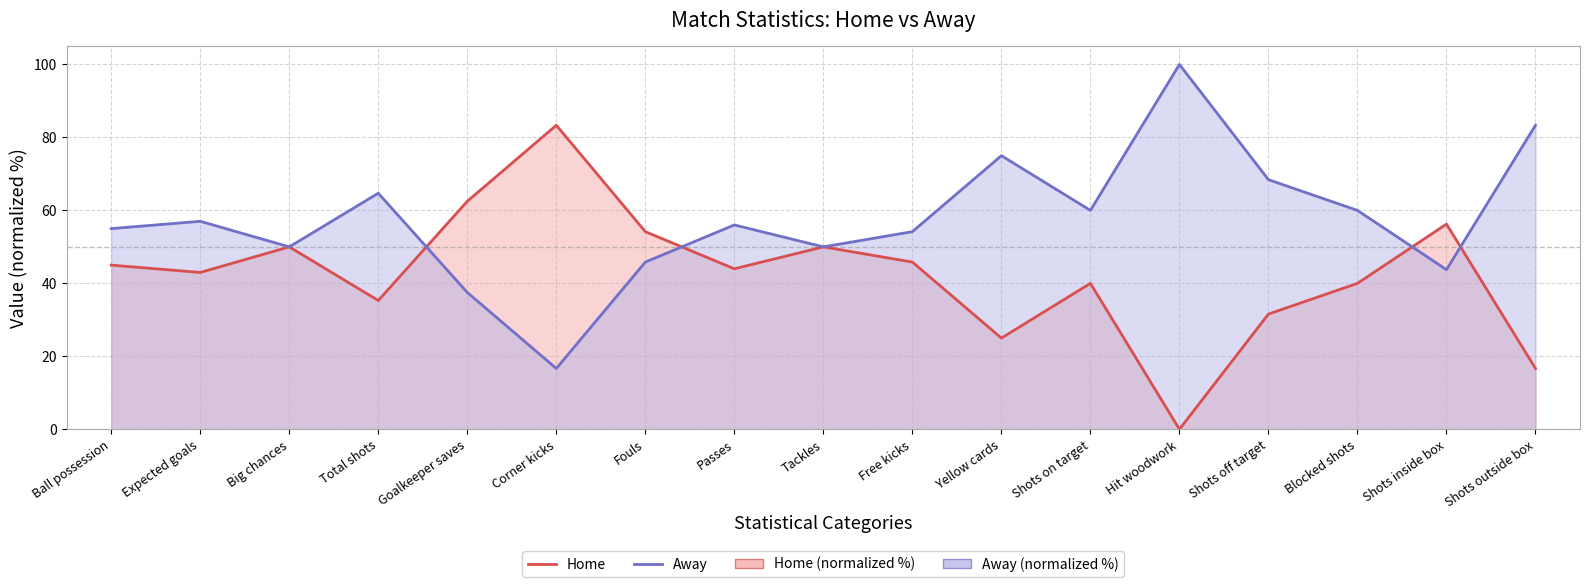

Which series has the largest total across all categories?

Away